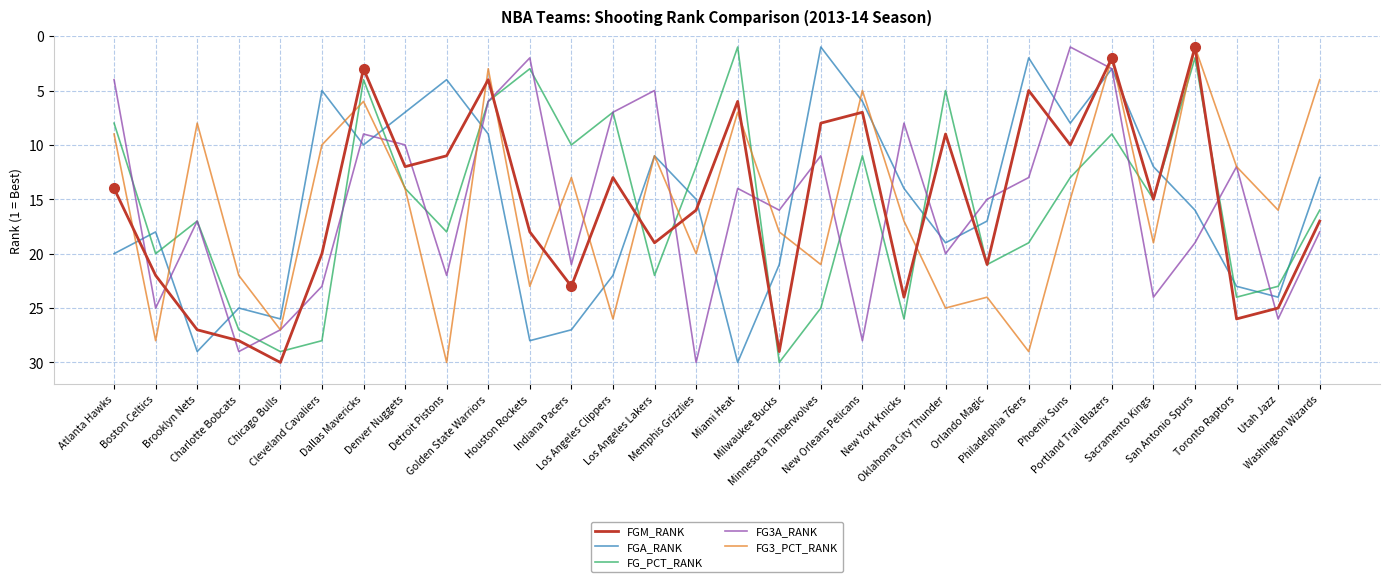

What is the highest value of the FGM_RANK series?

30